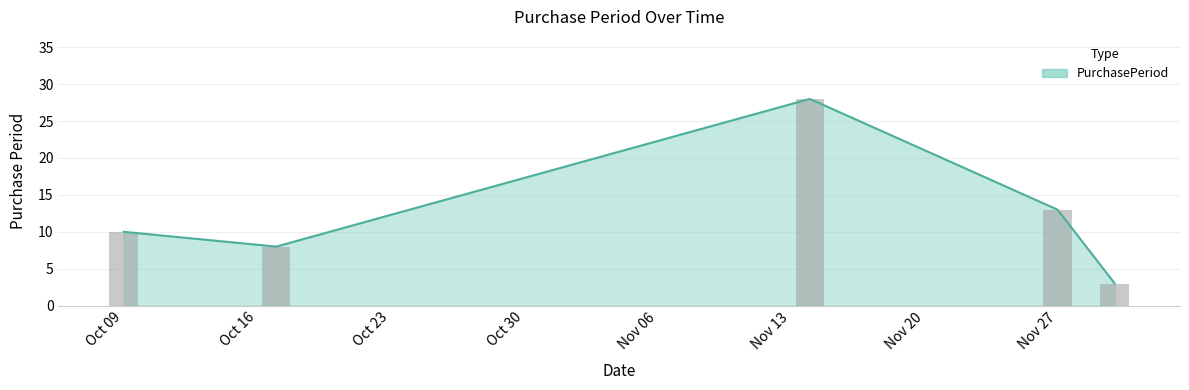

Where is PurchasePeriod nearest to the value 15?

Nov 27